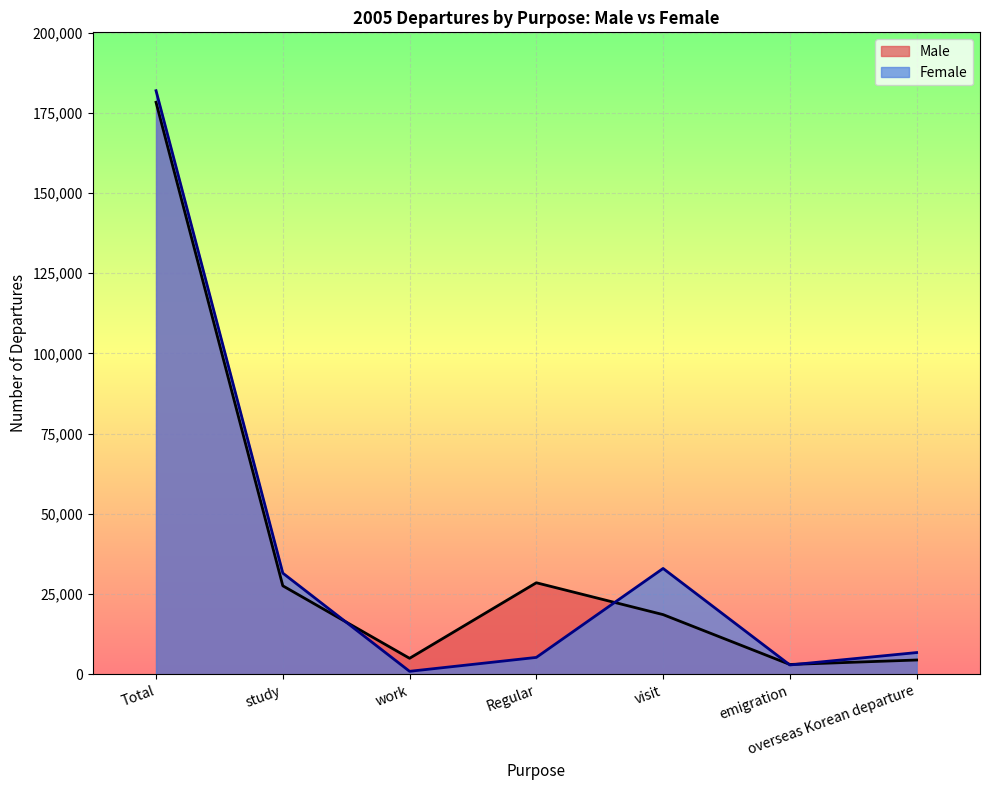

Rank the series by their maximum value, from highest to lowest.

Female, Male